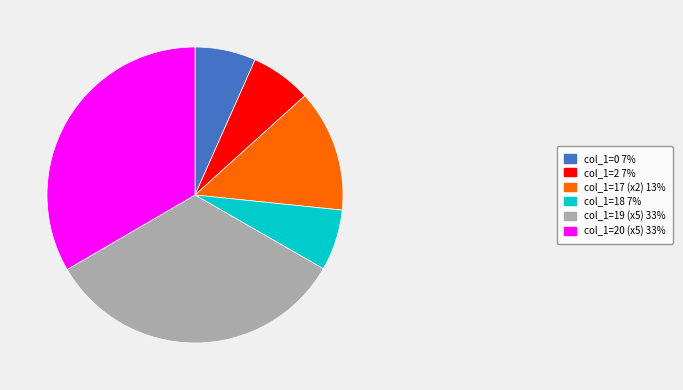

Combined, do col_1=20 (x5) 33% and col_1=17 (x2) 13% account for over 50%?

No